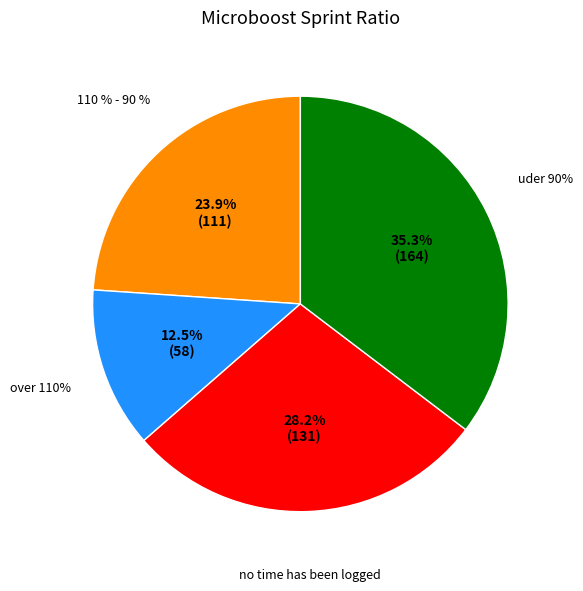

Does 10 represent more than half of the total?

Yes